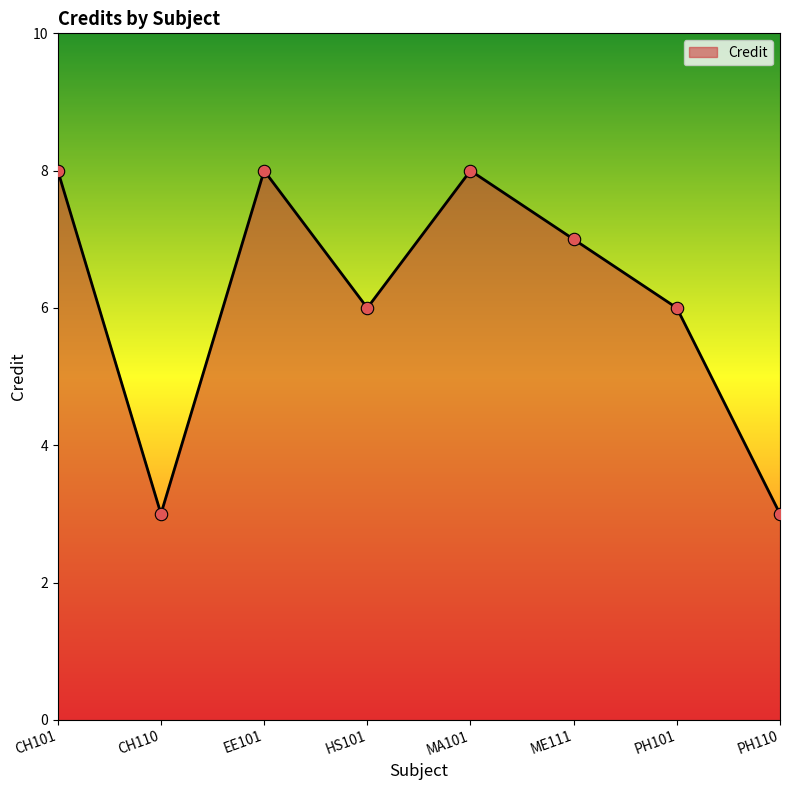

Between CH110 and EE101, which is larger?

EE101